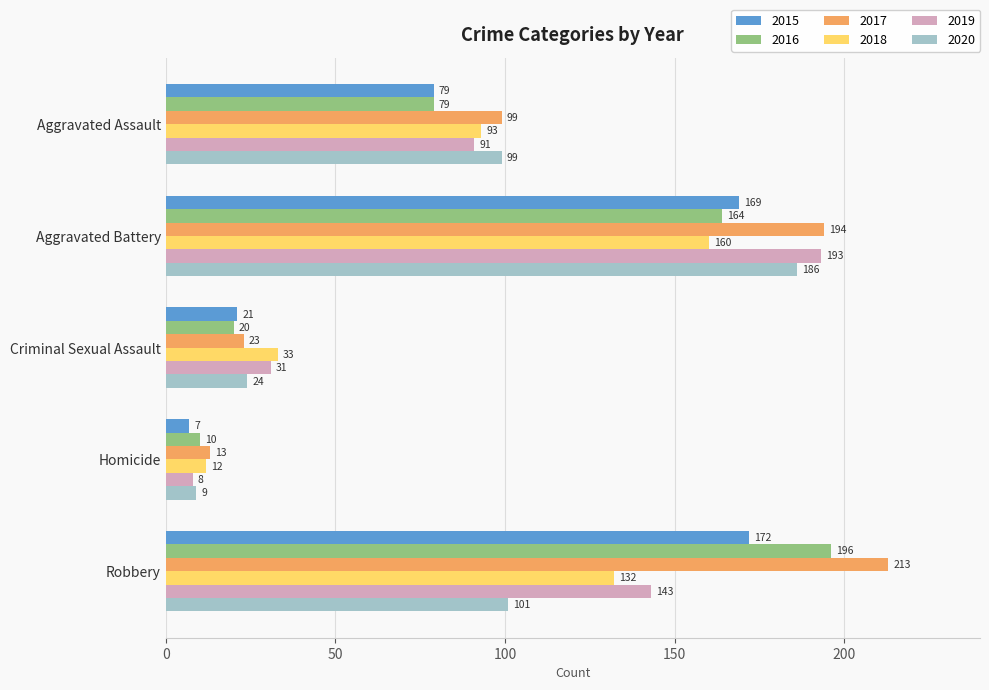

Rank the series by their maximum value, from lowest to highest.

2018, 2015, 2020, 2019, 2016, 2017